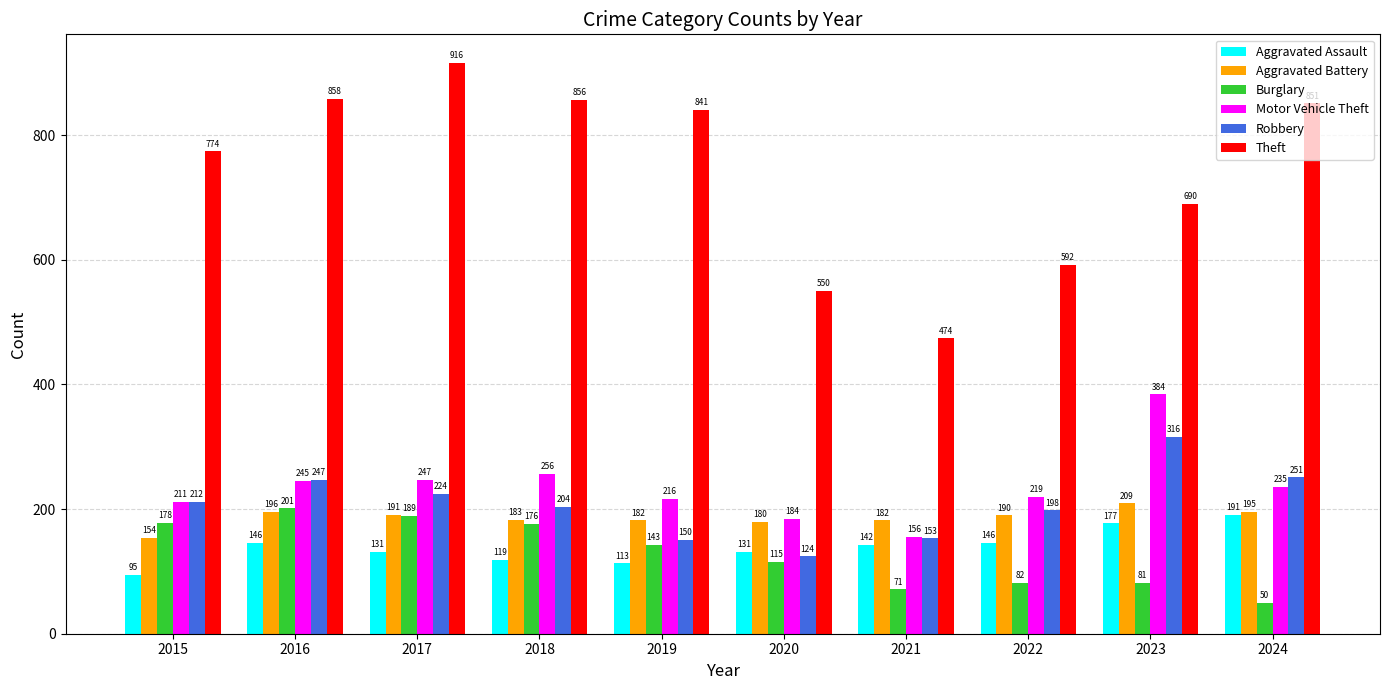

What is the maximum value for Aggravated Assault?

191